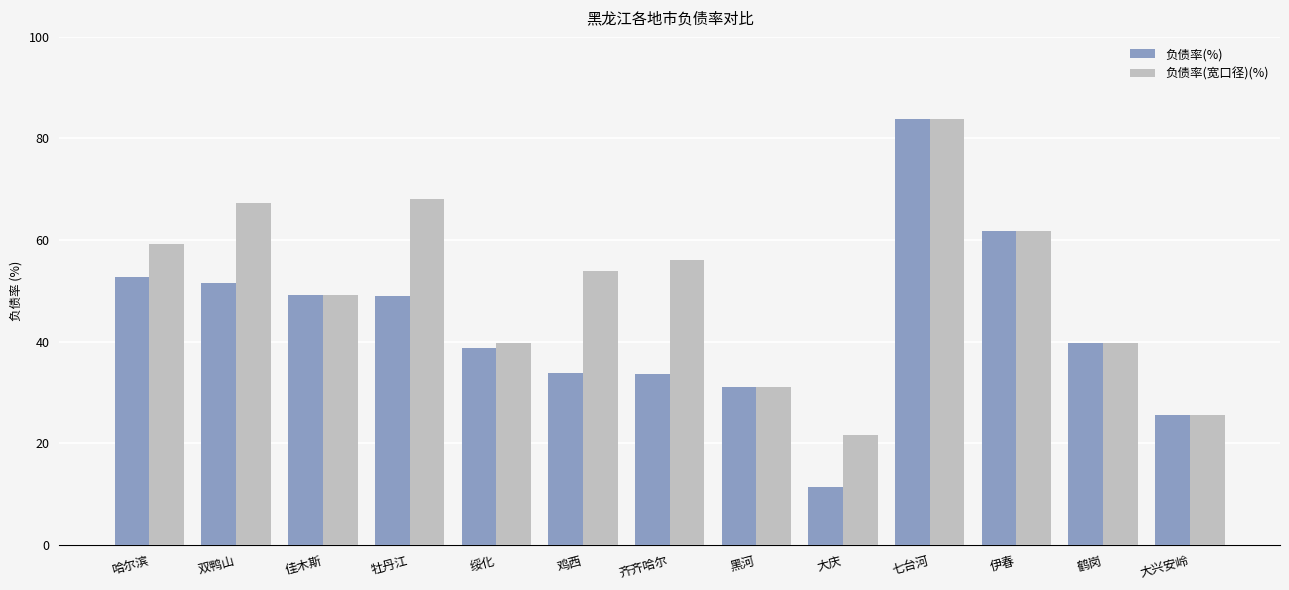

How many distinct data groups are displayed?

2